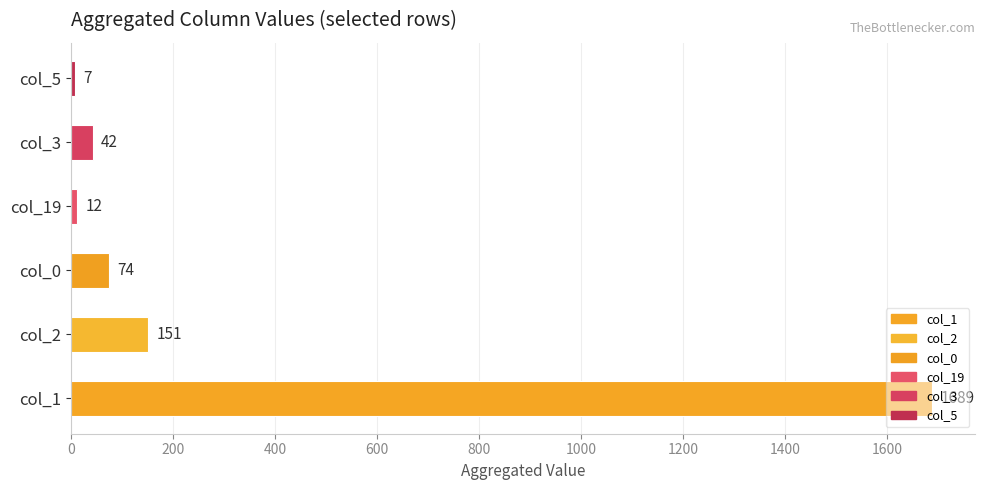

At which category does the chart reach its peak across all series?

col_1